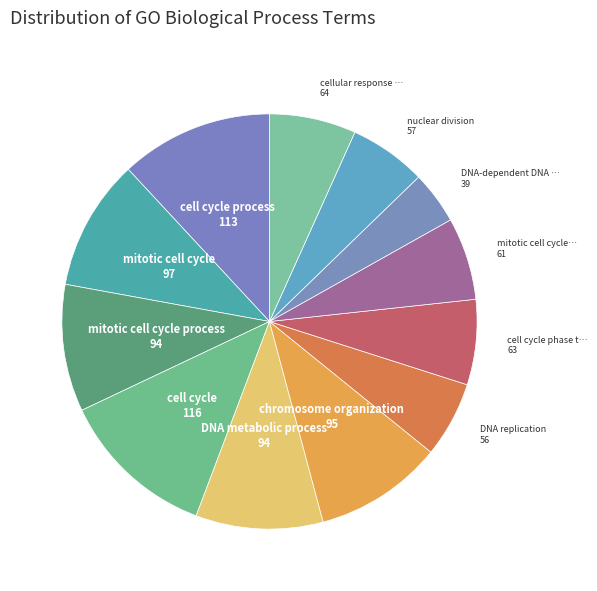

How many slices are in this pie chart?

12